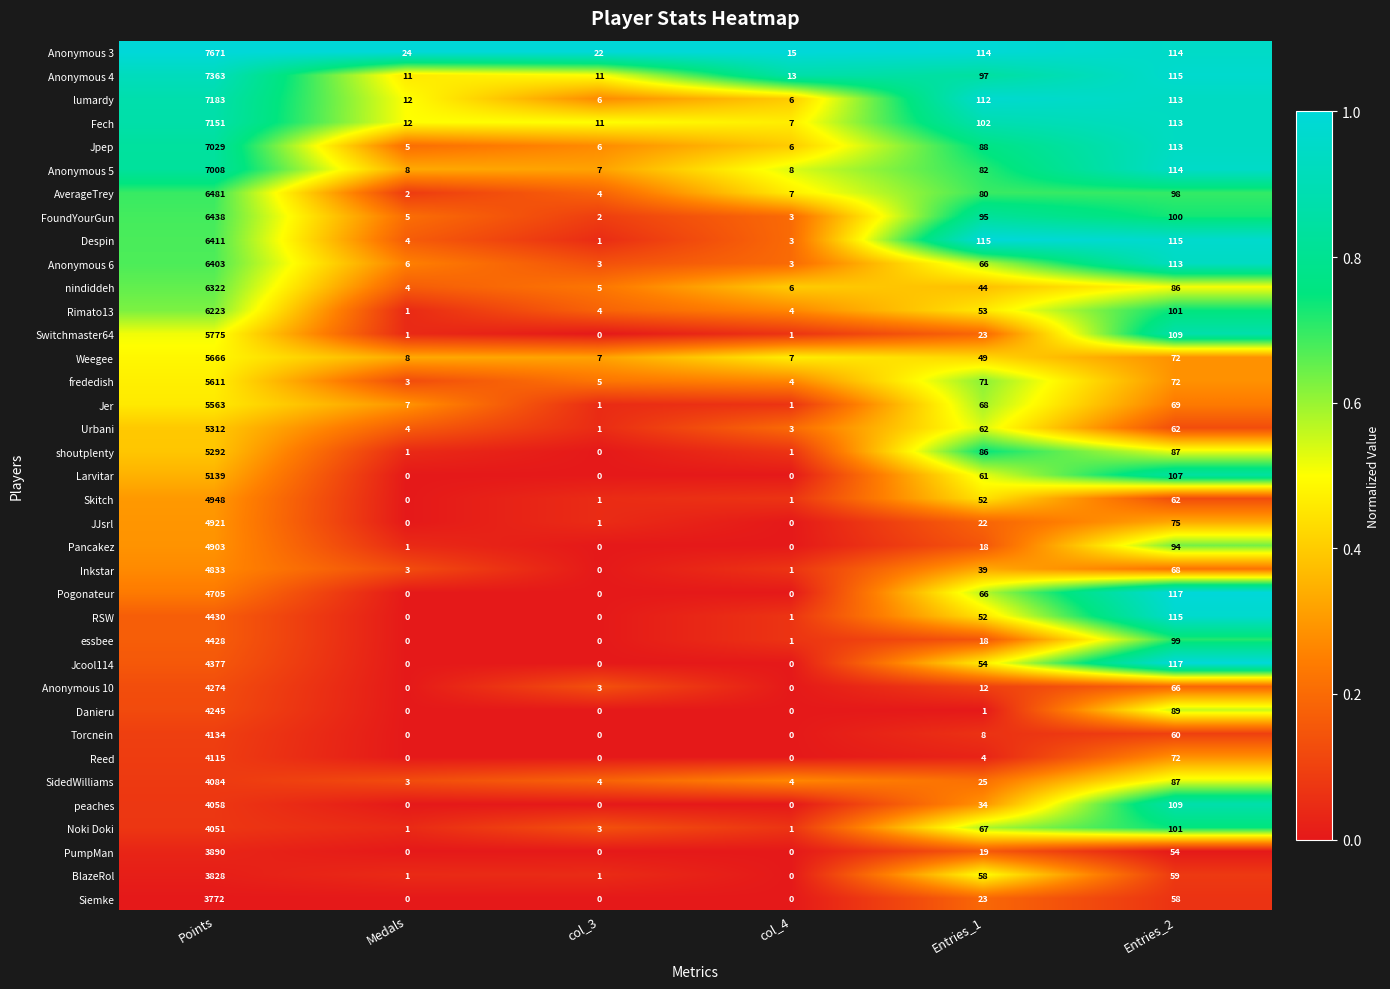

True or false: RSW has a value of 115 at Entries_2.

True